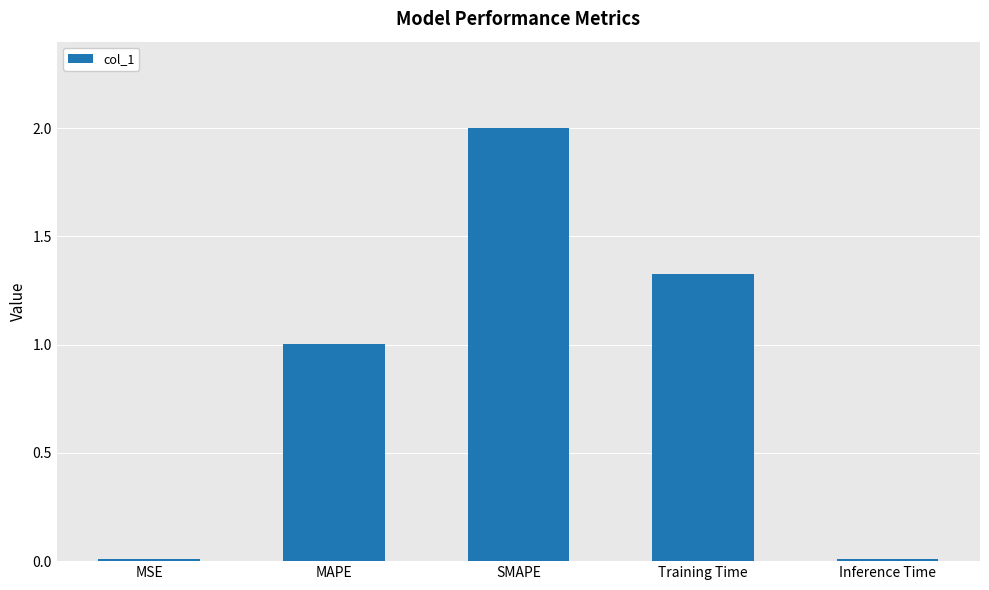

Which label corresponds to the largest value in the chart?

SMAPE